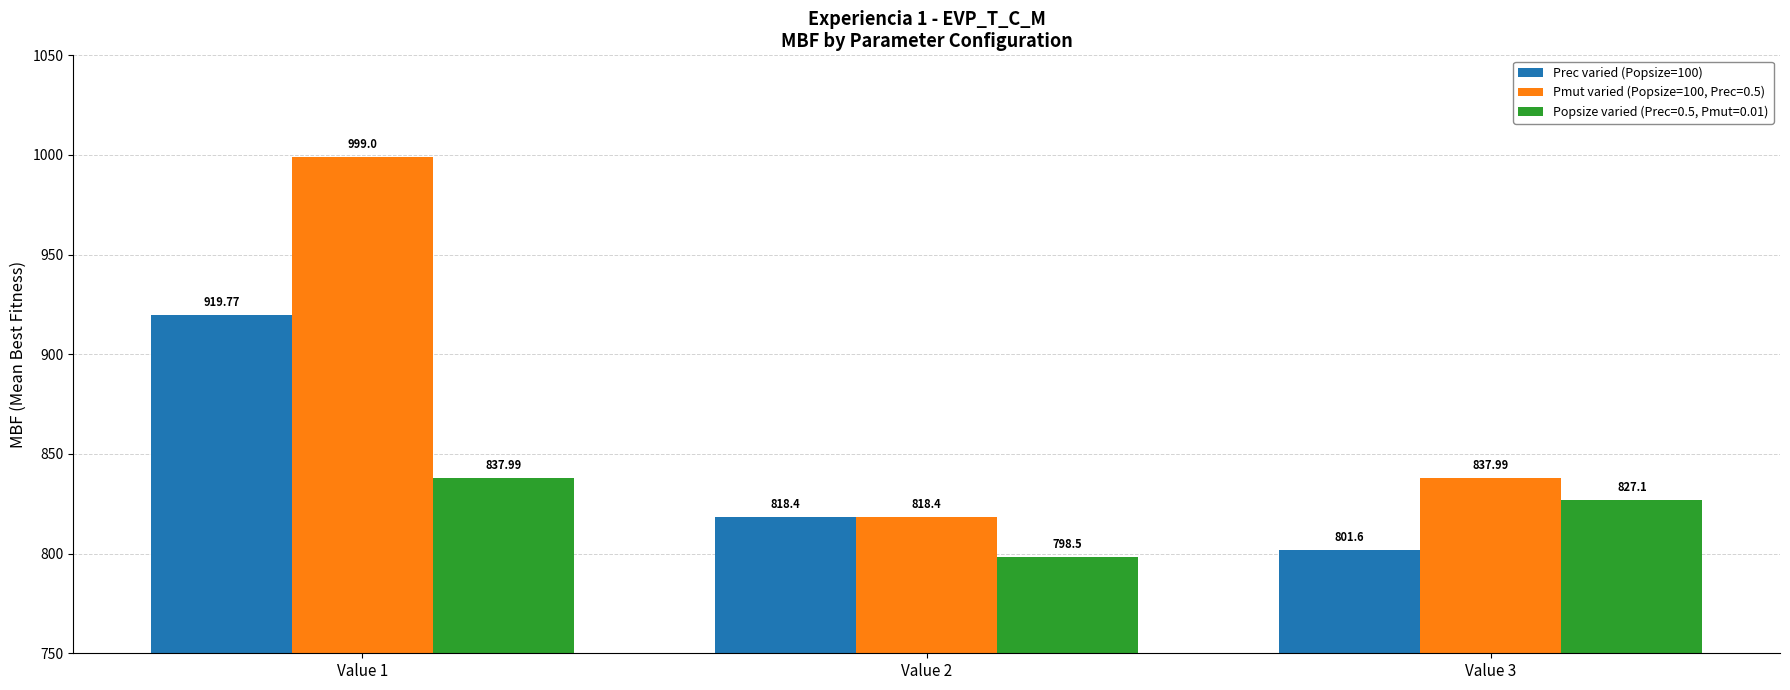

What is the average value of the Pmut varied (Popsize=100, Prec=0.5) series?

885.1